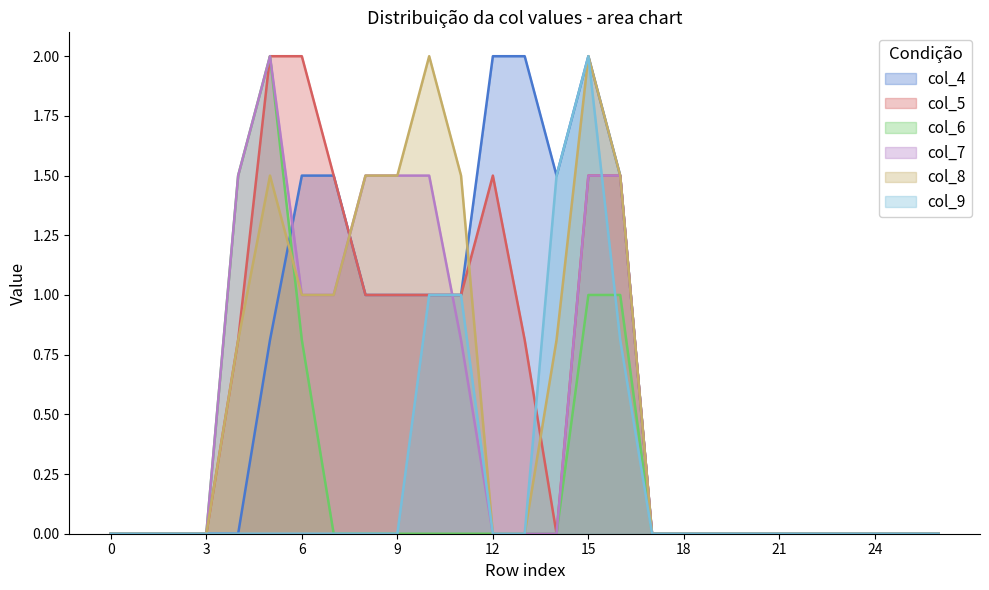

Reading right to left, transcribe all the data shown in this chart.

col_4: 26=0.0	25=0.0	24=0.0	23=0.0	22=0.0	21=0.0	20=0.0	19=0.0	18=0.0	17=0.0	16=1.5	15=2.0	14=1.5	13=2.0	12=2.0	11=1.0	10=1.0	9=1.0	8=1.0	7=1.5	6=1.5	5=0.8	4=0.0	3=0.0	2=0.0	1=0.0	0=0.0
col_5: 26=0.0	25=0.0	24=0.0	23=0.0	22=0.0	21=0.0	20=0.0	19=0.0	18=0.0	17=0.0	16=1.5	15=1.5	14=0.0	13=0.8	12=1.5	11=1.0	10=1.0	9=1.0	8=1.0	7=1.5	6=2.0	5=2.0	4=0.8	3=0.0	2=0.0	1=0.0	0=0.0
col_6: 26=0.0	25=0.0	24=0.0	23=0.0	22=0.0	21=0.0	20=0.0	19=0.0	18=0.0	17=0.0	16=1.0	15=1.0	14=0.0	13=0.0	12=0.0	11=0.0	10=0.0	9=0.0	8=0.0	7=0.0	6=0.8	5=2.0	4=1.5	3=0.0	2=0.0	1=0.0	0=0.0
col_7: 26=0.0	25=0.0	24=0.0	23=0.0	22=0.0	21=0.0	20=0.0	19=0.0	18=0.0	17=0.0	16=1.5	15=1.5	14=0.0	13=0.0	12=0.0	11=0.8	10=1.5	9=1.5	8=1.5	7=1.0	6=1.0	5=2.0	4=1.5	3=0.0	2=0.0	1=0.0	0=0.0
col_8: 26=0.0	25=0.0	24=0.0	23=0.0	22=0.0	21=0.0	20=0.0	19=0.0	18=0.0	17=0.0	16=1.5	15=2.0	14=0.8	13=0.0	12=0.0	11=1.5	10=2.0	9=1.5	8=1.5	7=1.0	6=1.0	5=1.5	4=0.8	3=0.0	2=0.0	1=0.0	0=0.0
col_9: 26=0.0	25=0.0	24=0.0	23=0.0	22=0.0	21=0.0	20=0.0	19=0.0	18=0.0	17=0.0	16=0.8	15=2.0	14=1.5	13=0.0	12=0.0	11=1.0	10=1.0	9=0.0	8=0.0	7=0.0	6=0.0	5=0.0	4=0.0	3=0.0	2=0.0	1=0.0	0=0.0